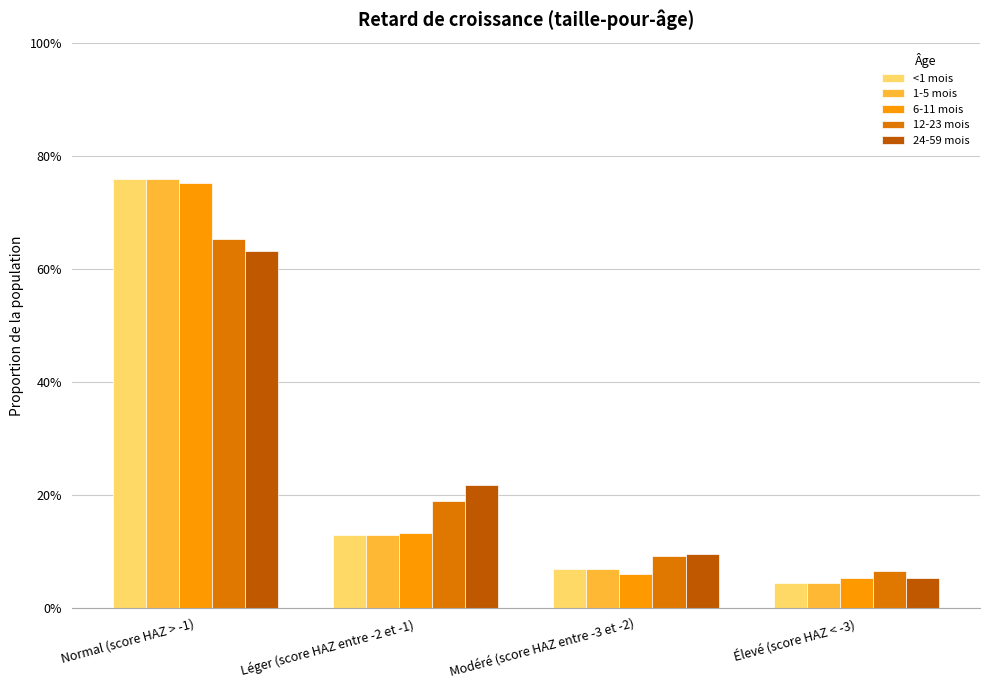

At which category does the chart reach its peak across all series?

Normal (score HAZ > -1)